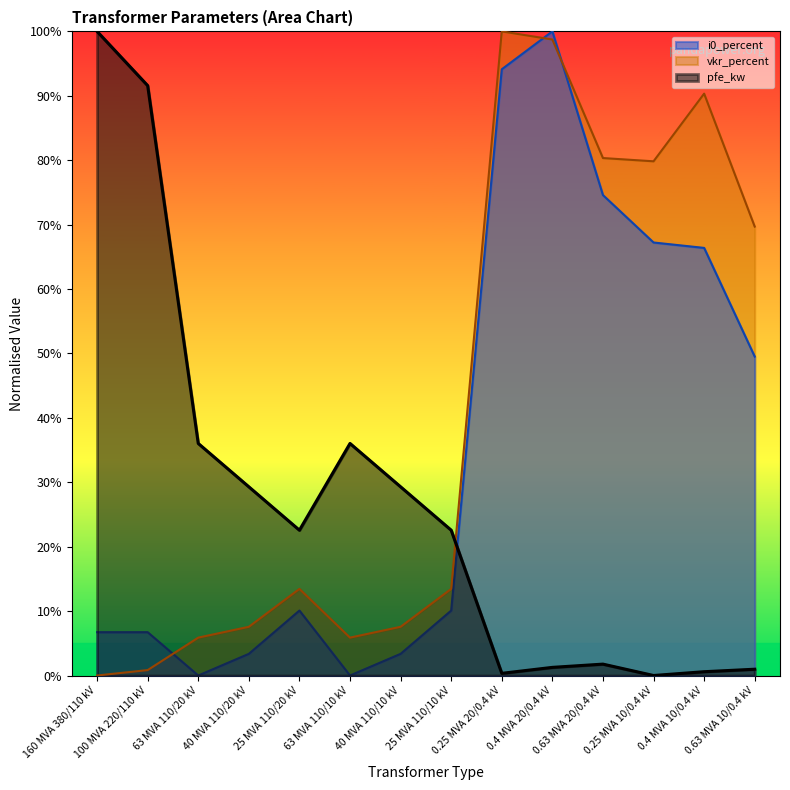

Which series has the largest total across all categories?

vkr_percent